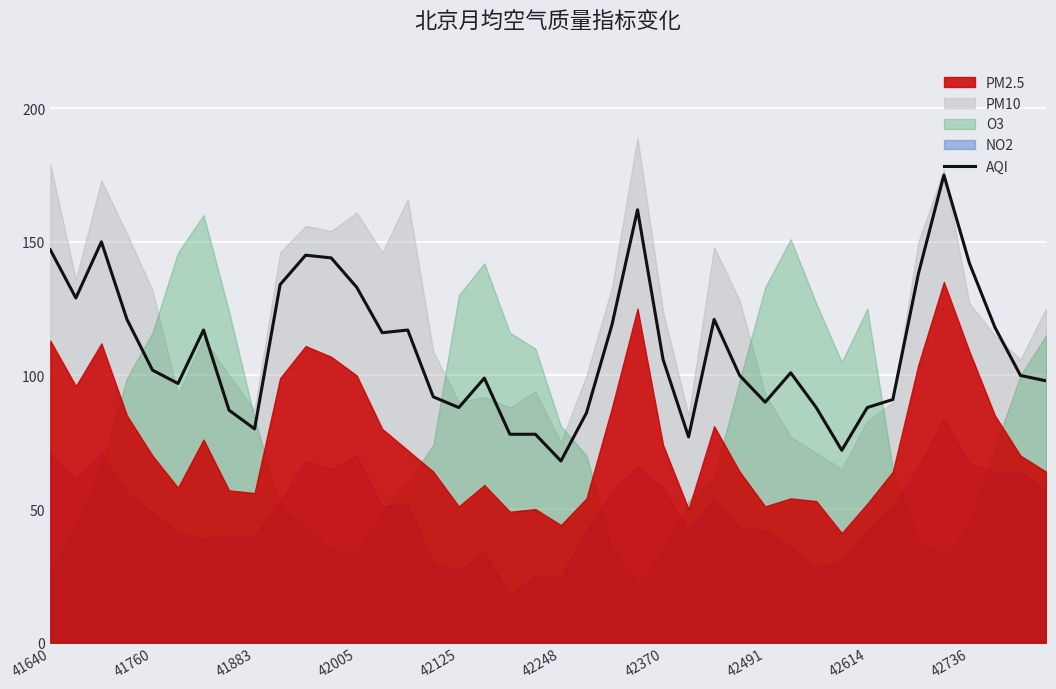

True or false: AQI has a value of 147 at 41640.

True